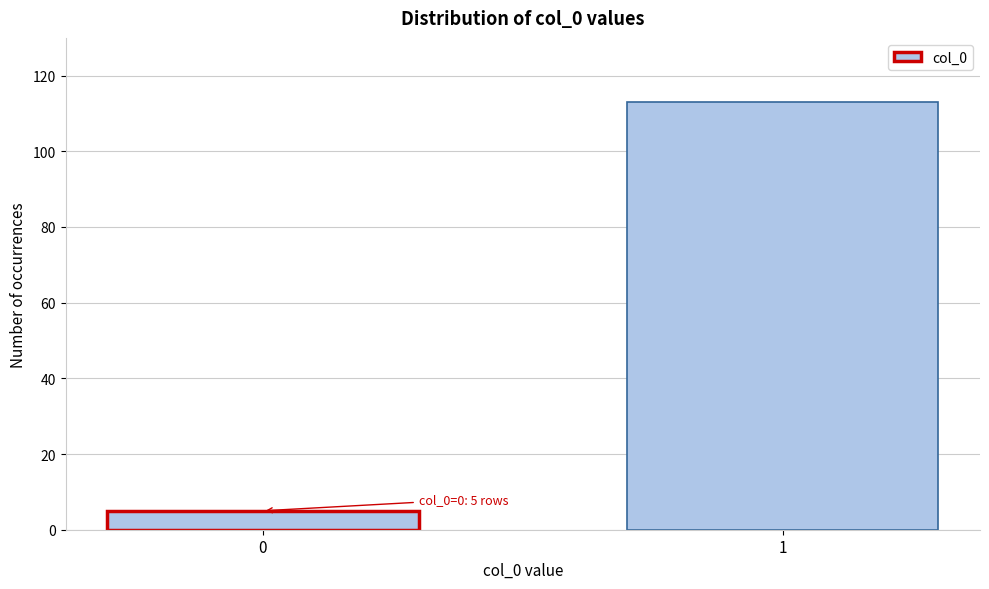

Reading left to right, transcribe all the data shown in this chart.

0=5	1=113